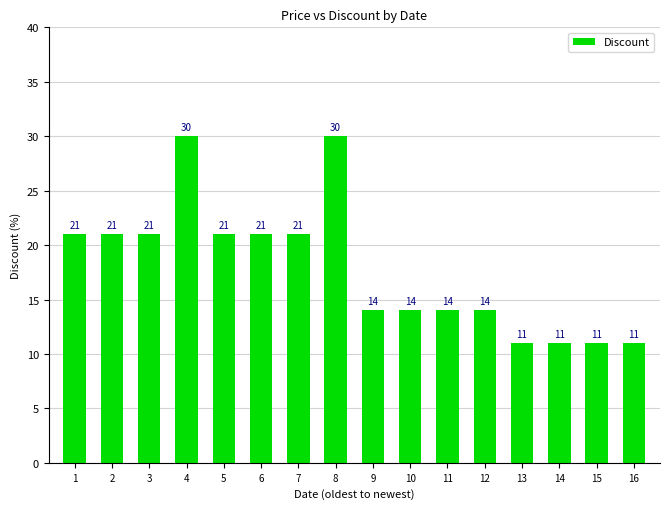

What is the smallest value displayed?

11